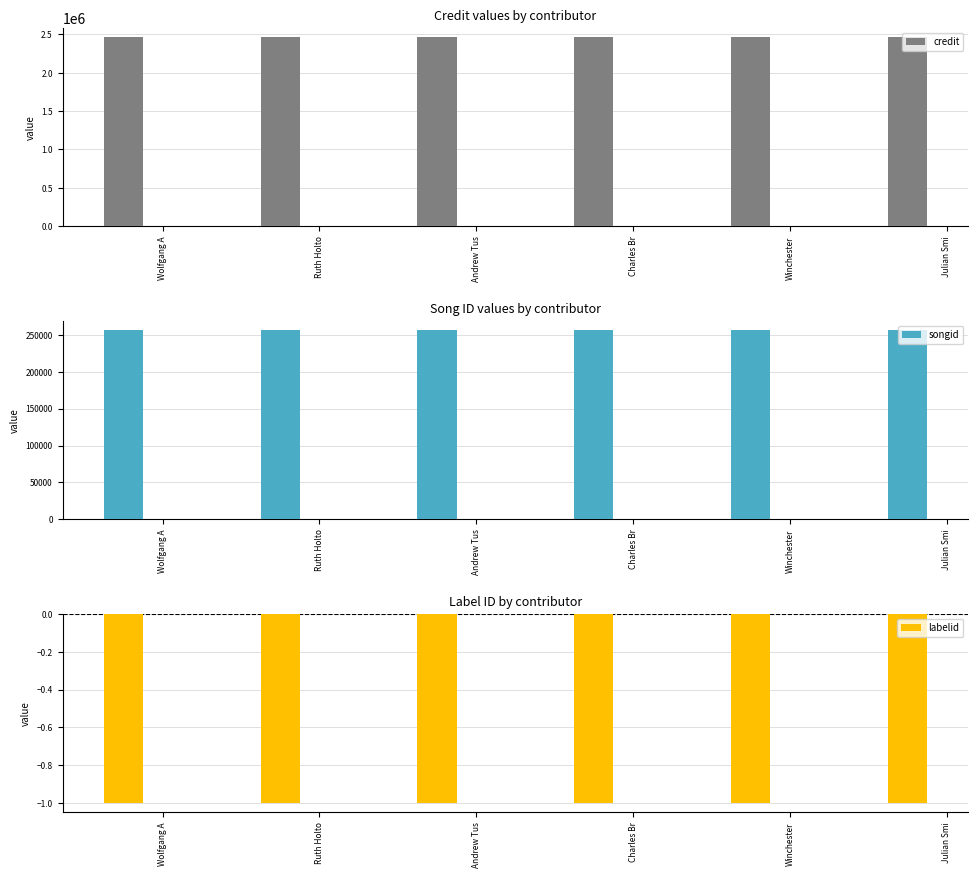

At which category does the chart reach its minimum across all series?

Wolfgang A